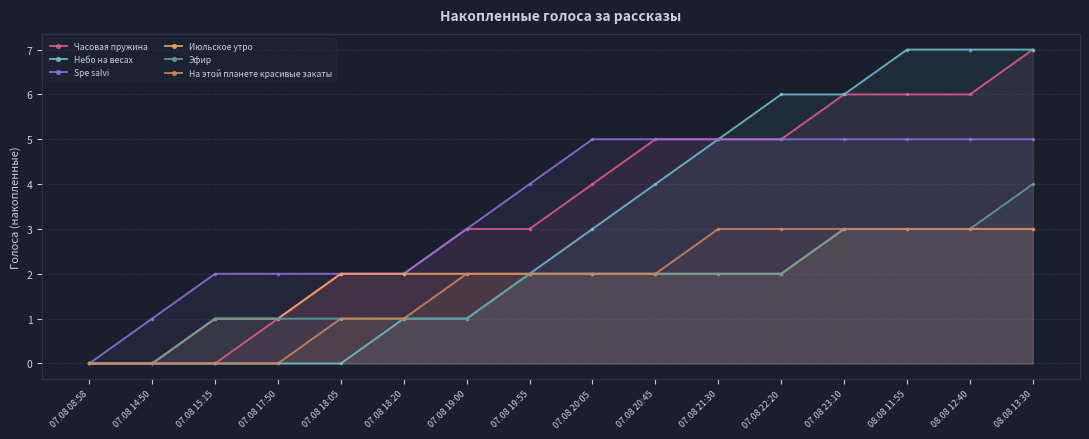

Which series has the largest range (max minus min)?

Часовая пружина